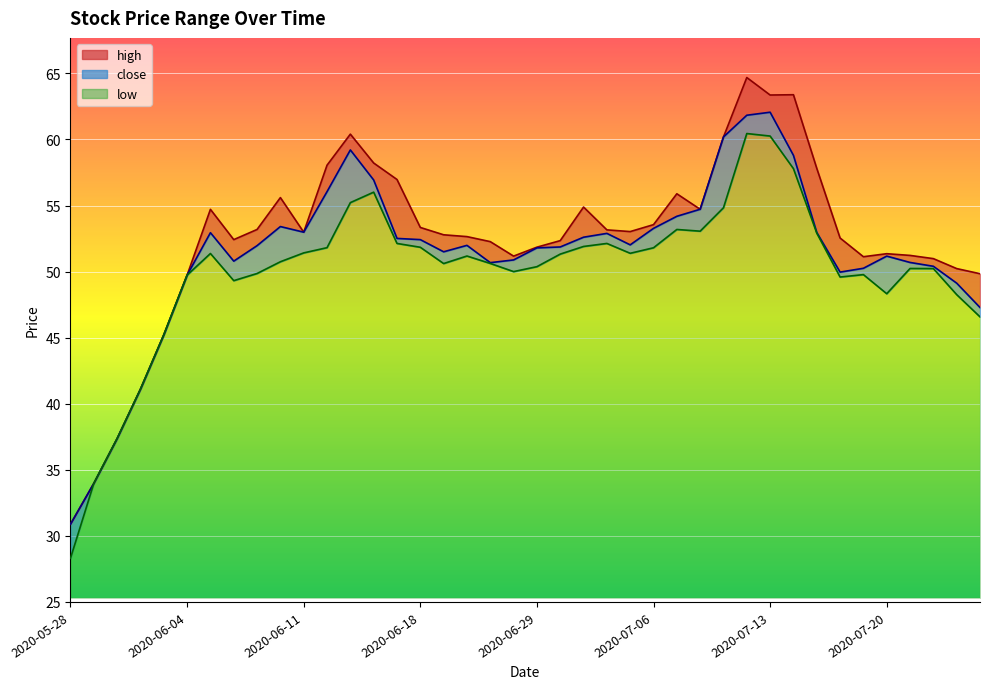

In close, how many points are lower than both neighbors (excluding endpoints)?

6